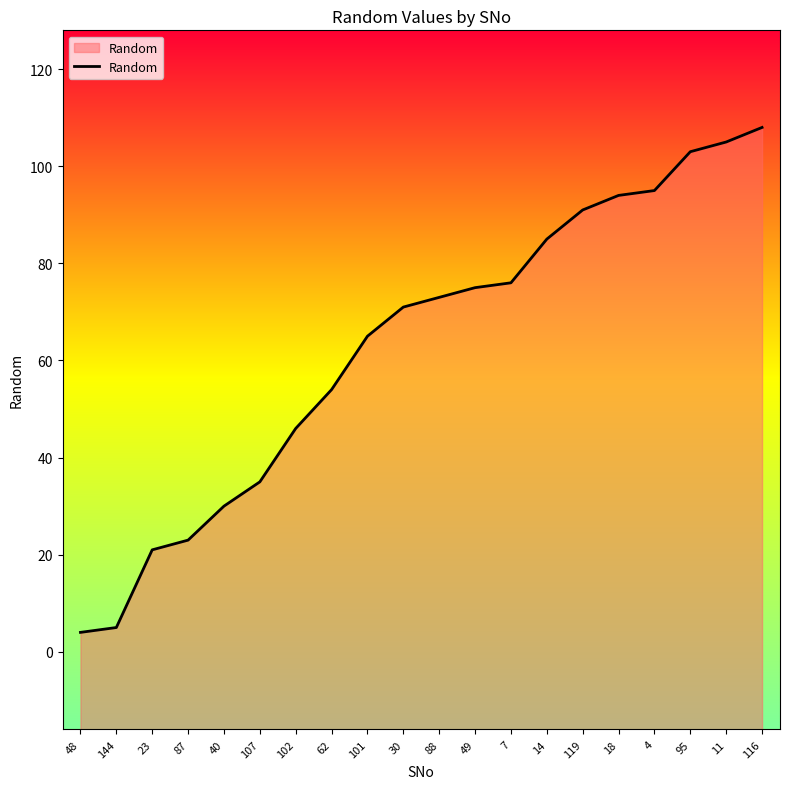

What value does the data have at 95?

103